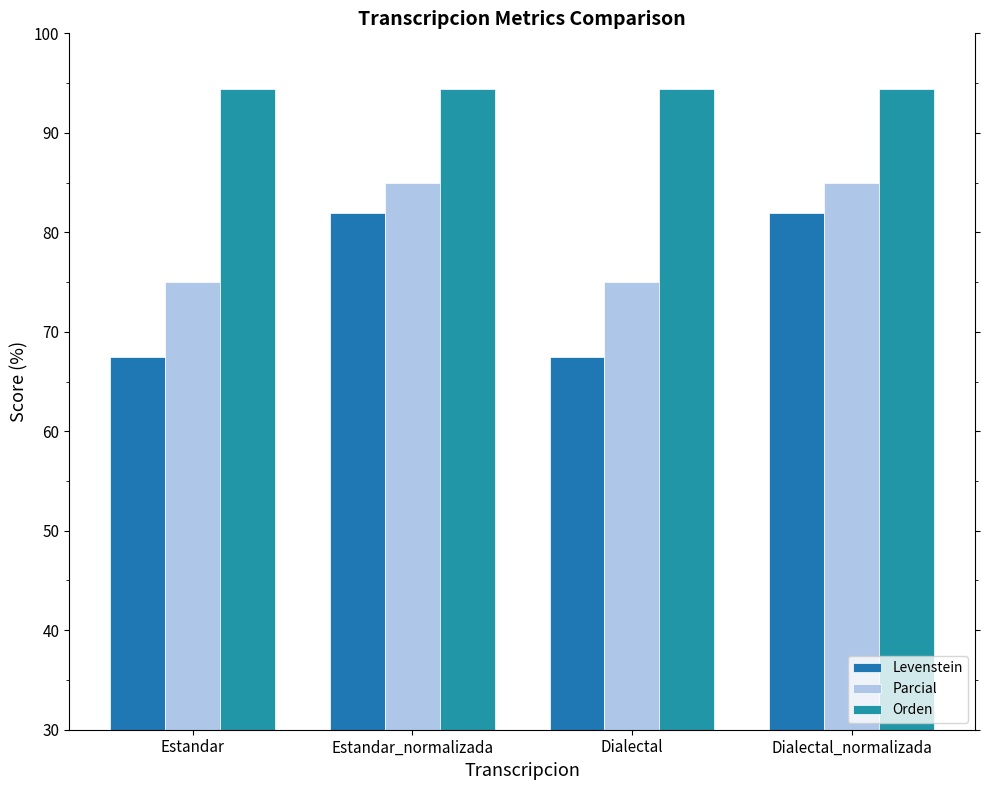

At Dialectal_normalizada, list the series in order from largest to smallest.

Orden, Parcial, Levenstein